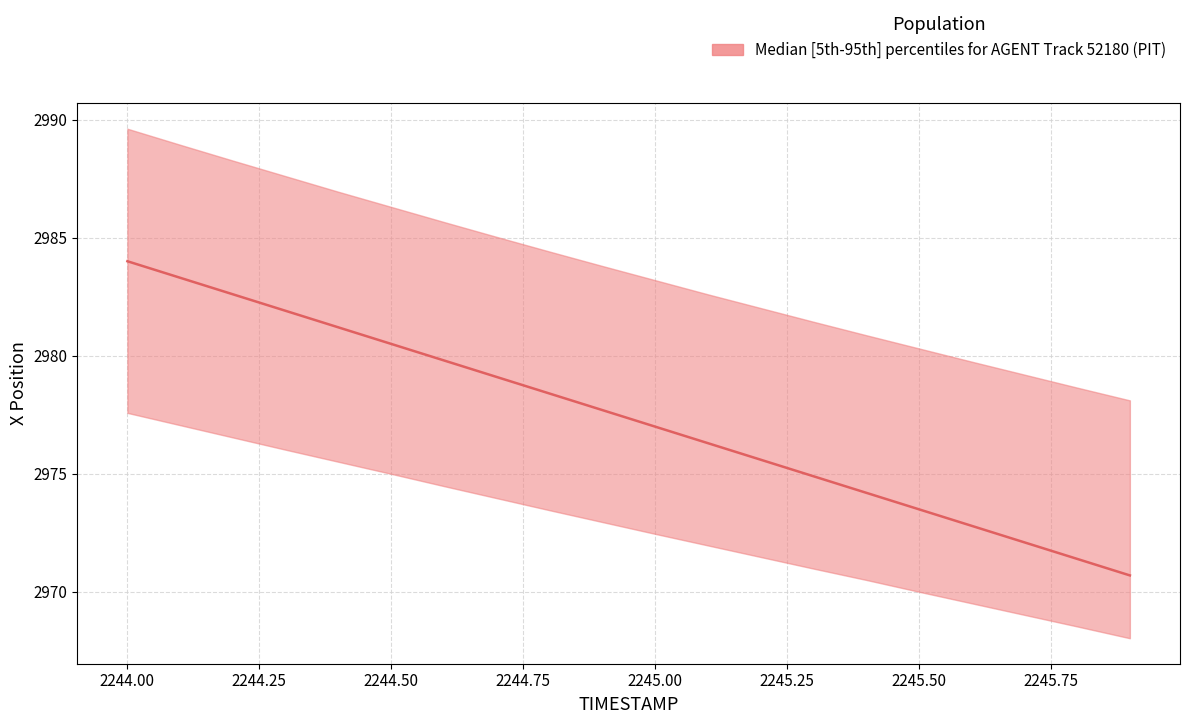

The X_median series shows 2973.5 at 2245.5. True or false?

True